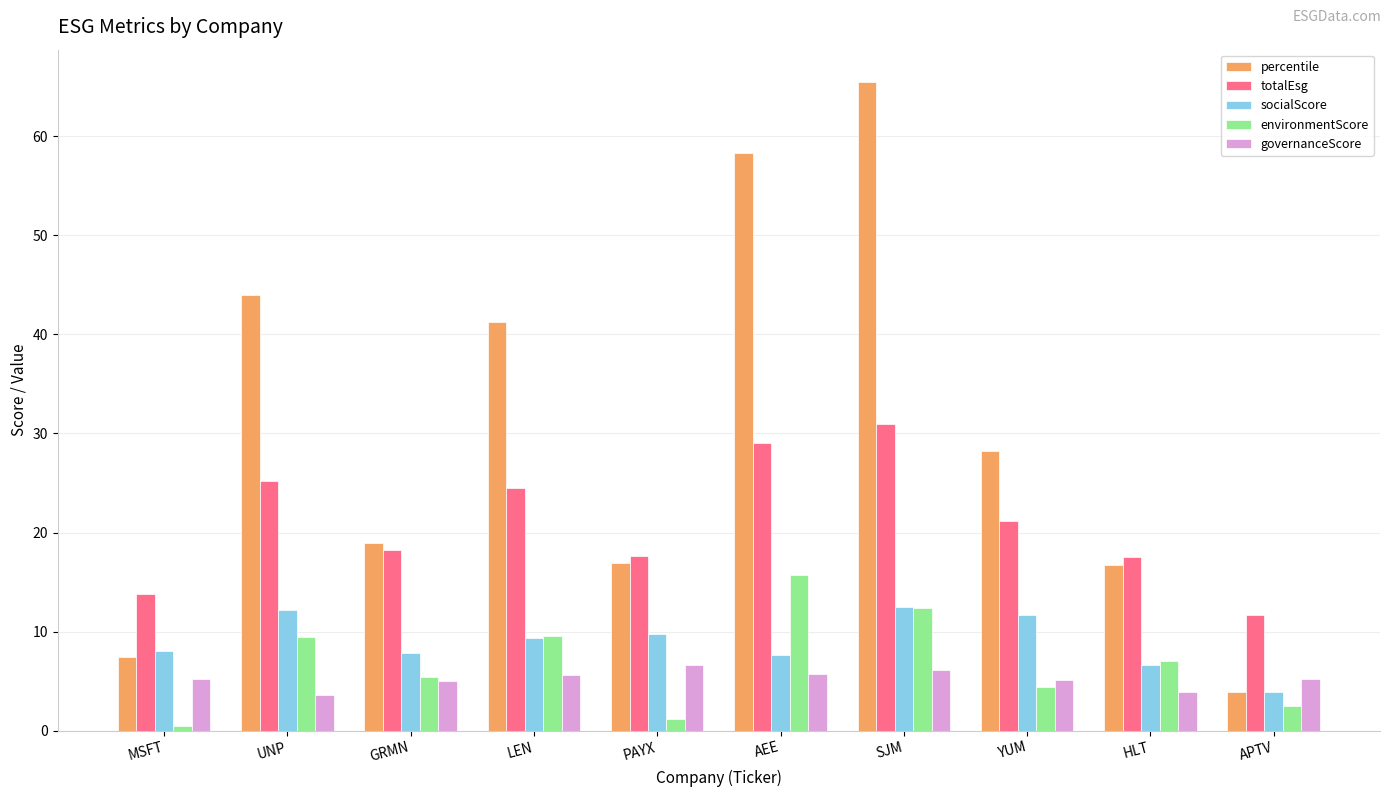

What is the highest value of the governanceScore series?

6.6